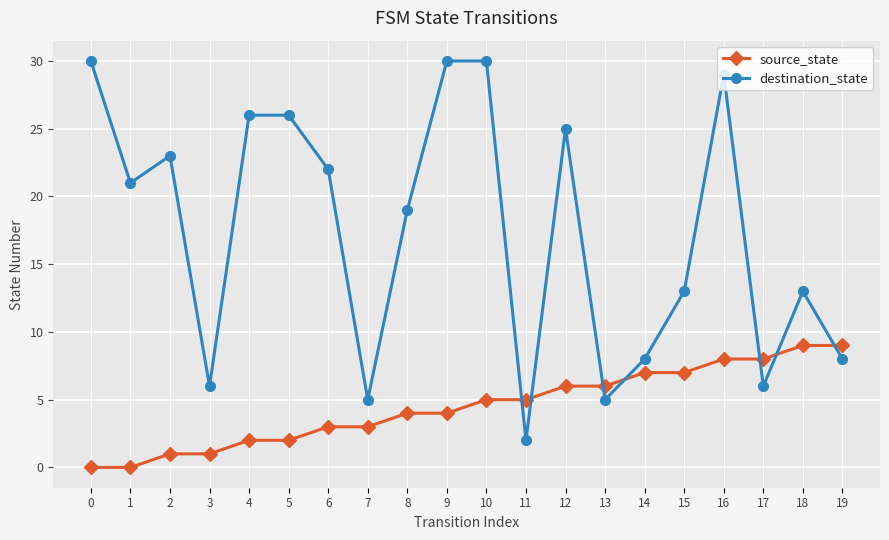

True or false: destination_state and source_state cross at least once.

True